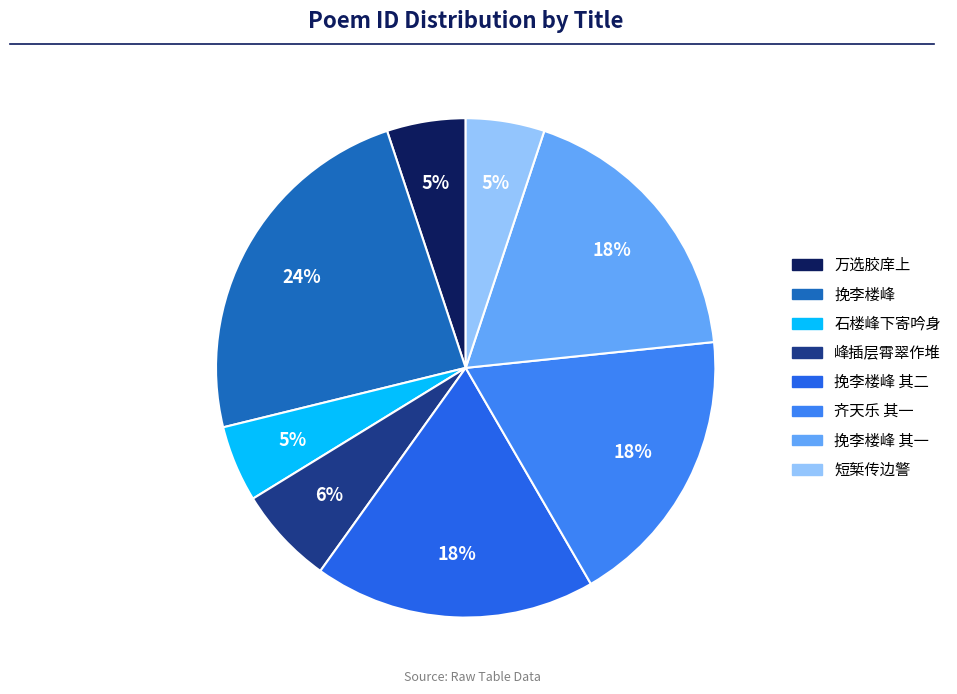

How many slices are in this pie chart?

8